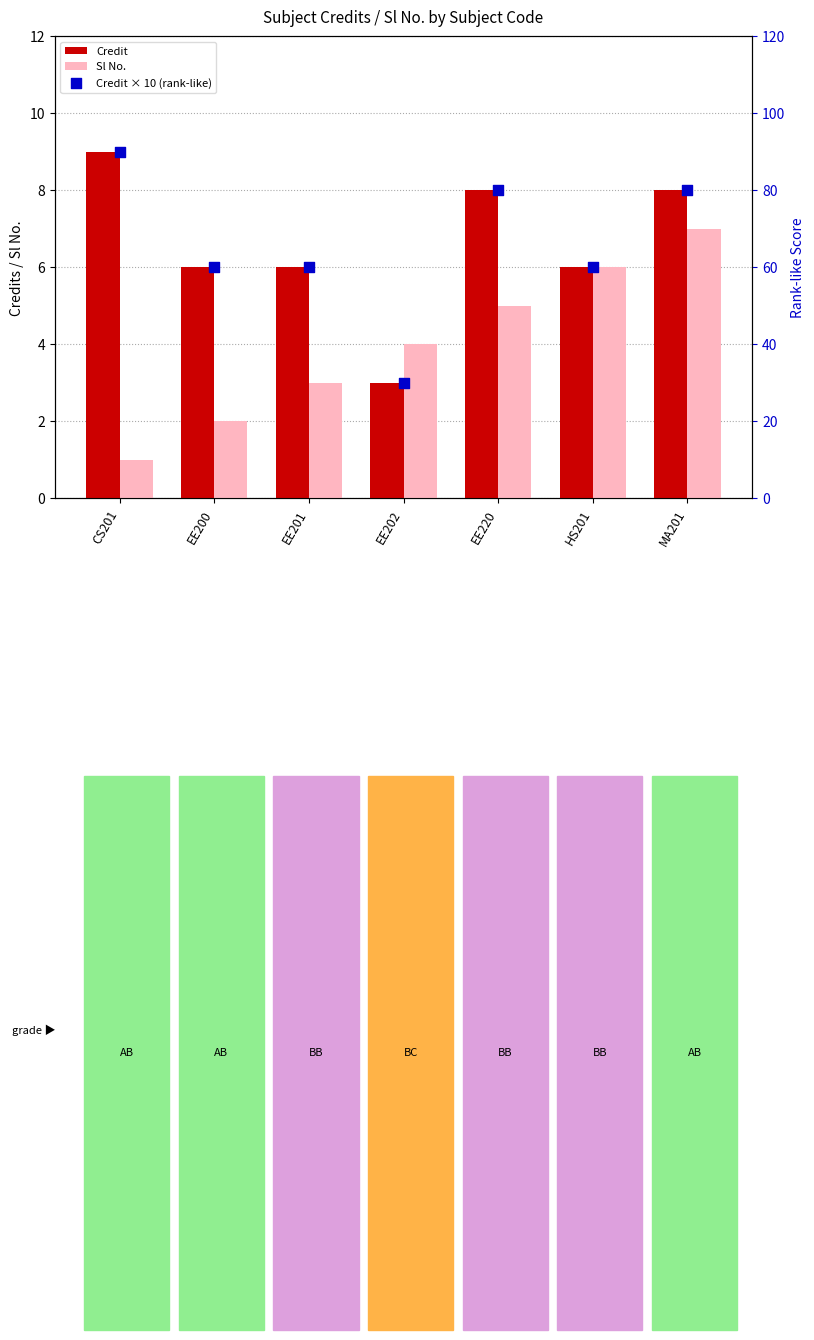

At how many categories does at least one series exceed 25?

7